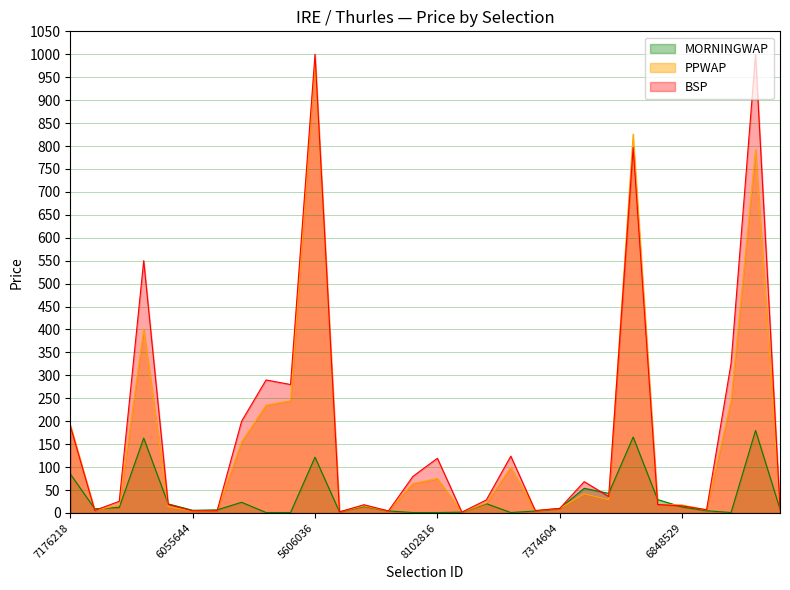

Read the PPWAP value at 6848529.

17.5